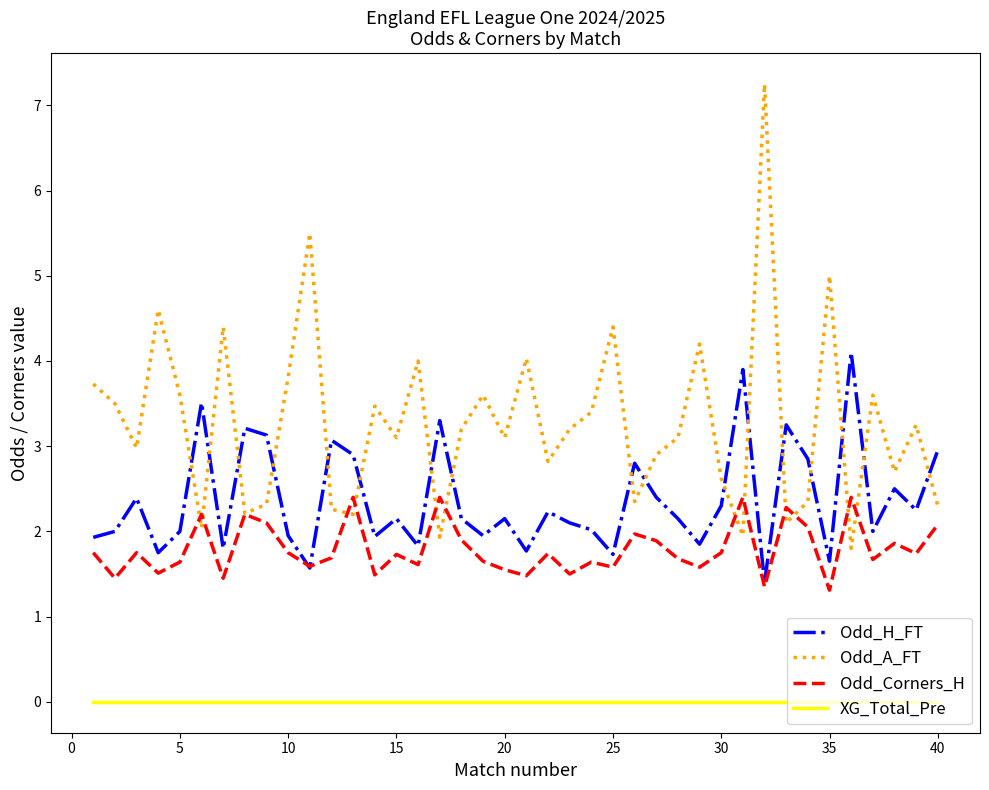

How many interior local valleys does the Odd_A_FT series have?

13